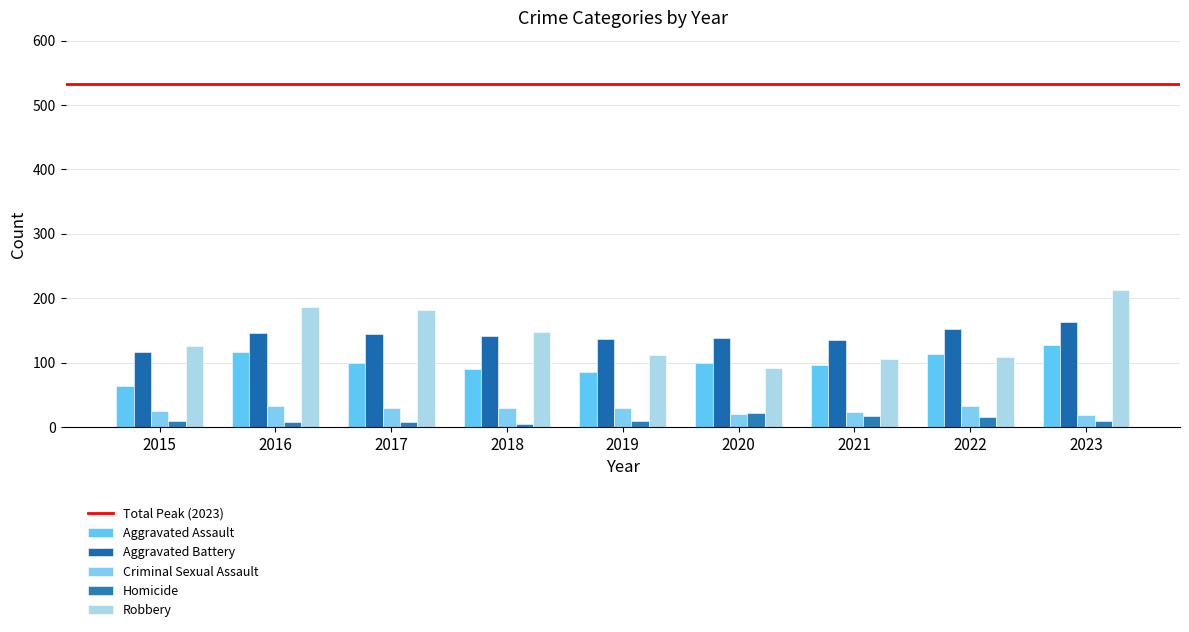

The value of Criminal Sexual Assault at 2018 is 43. True or false?

False